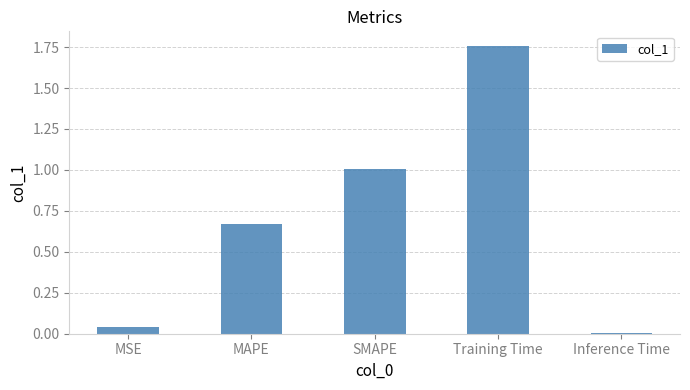

Is it true that the value at MAPE is 0.4?

False